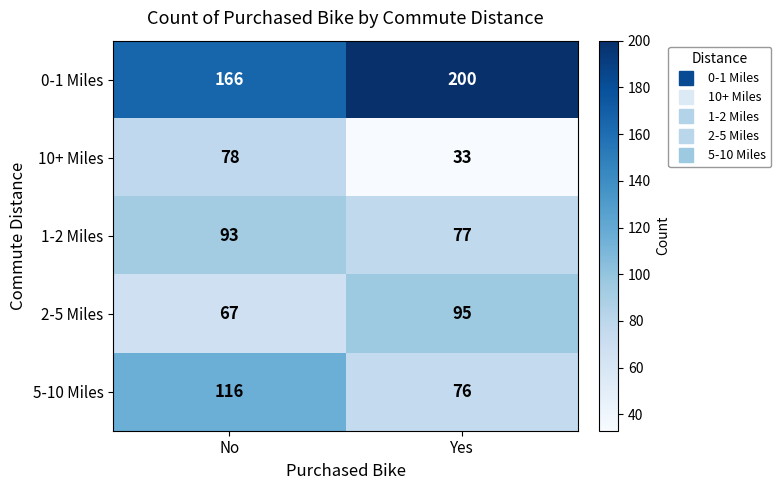

What is the difference between the highest and lowest values at No?

99